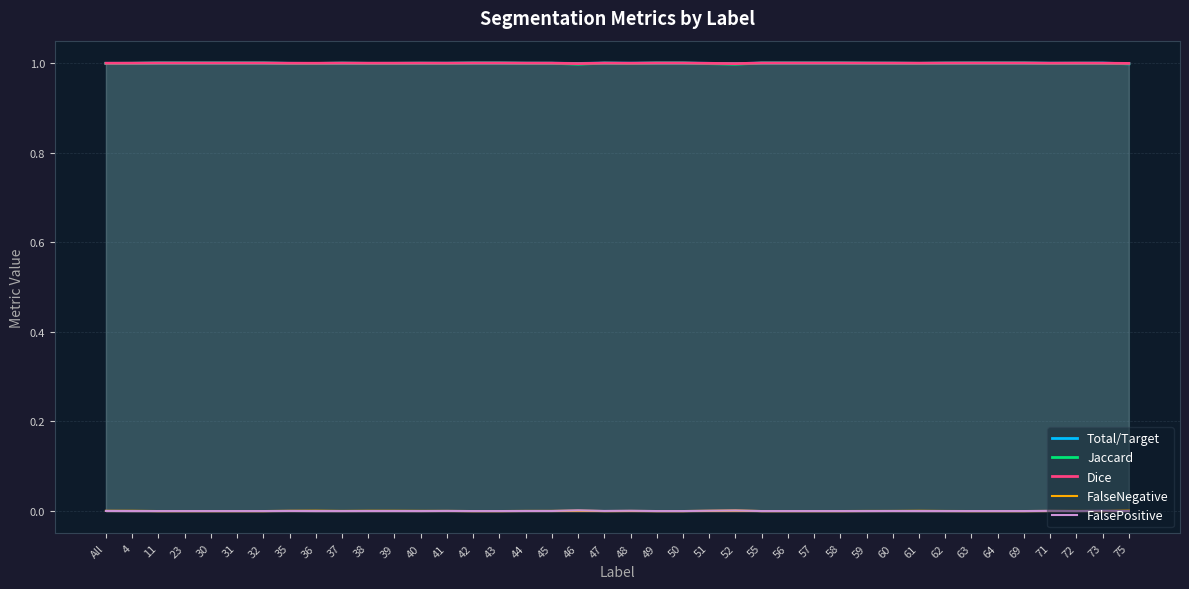

Which series changed the most between 36 and 75?

Total/Target